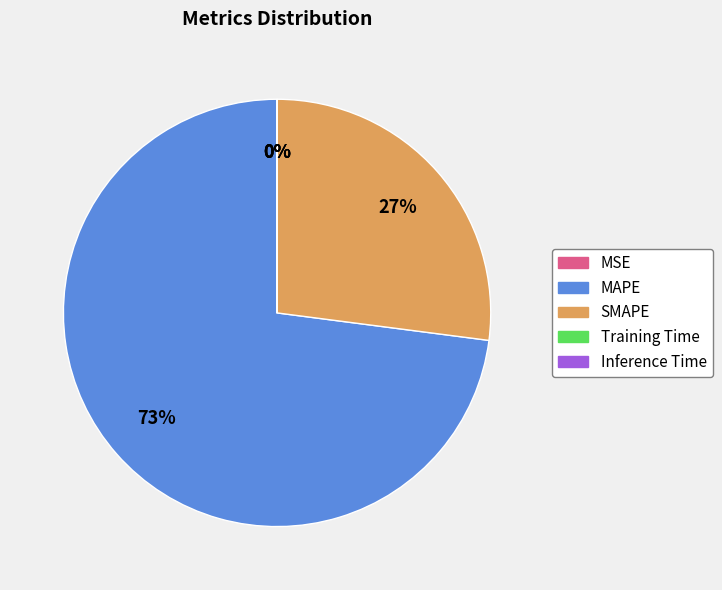

Is there any slice that represents more than half of the pie?

Yes